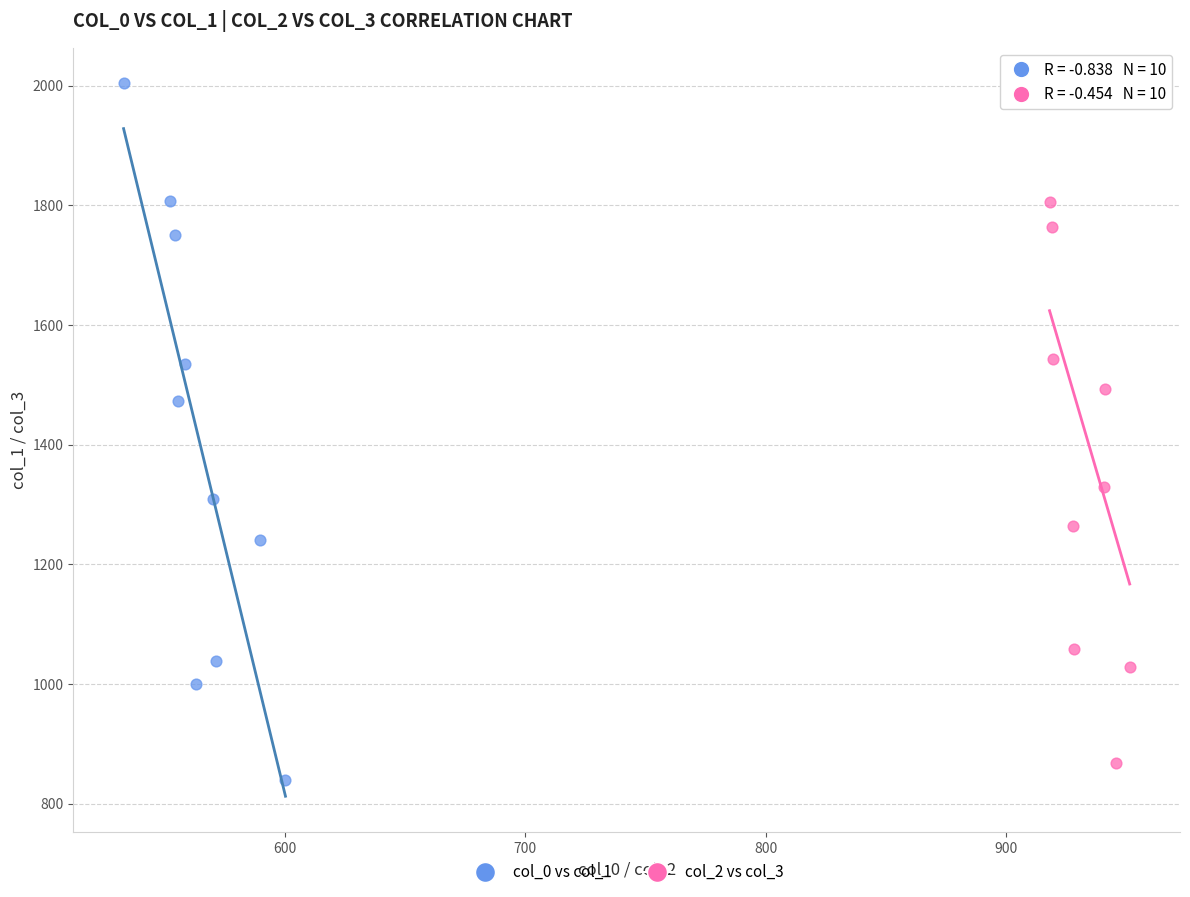

Which series has the largest Y range (max minus min)?

col_0 vs col_1